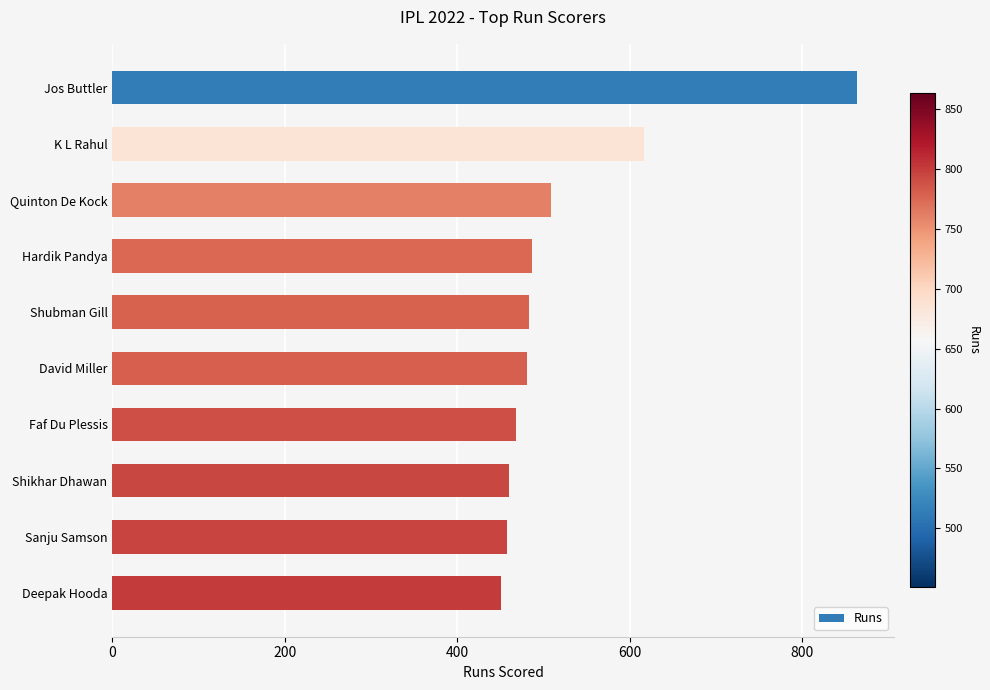

What is the change in value from Quinton De Kock to Deepak Hooda?

-57